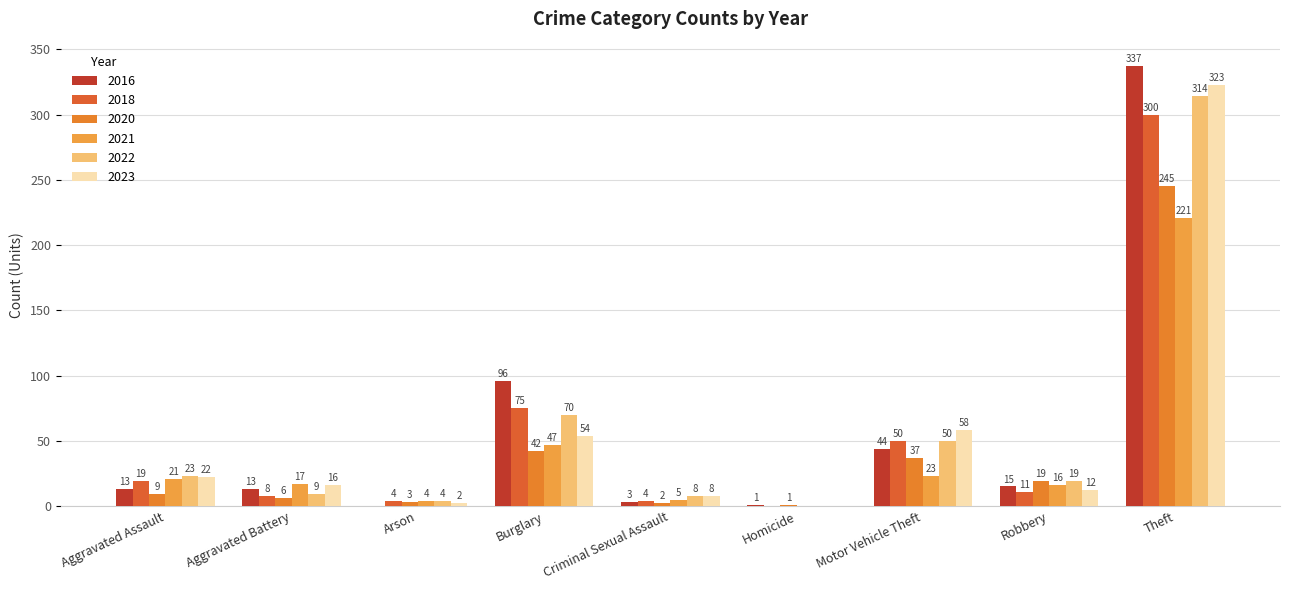

What is the difference between the 2016 values at Motor Vehicle Theft and Arson?

44